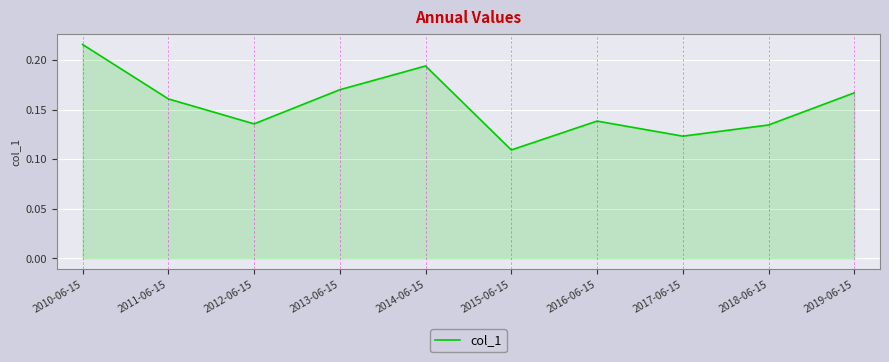

At which label is the value closest to 0?

2015-06-15